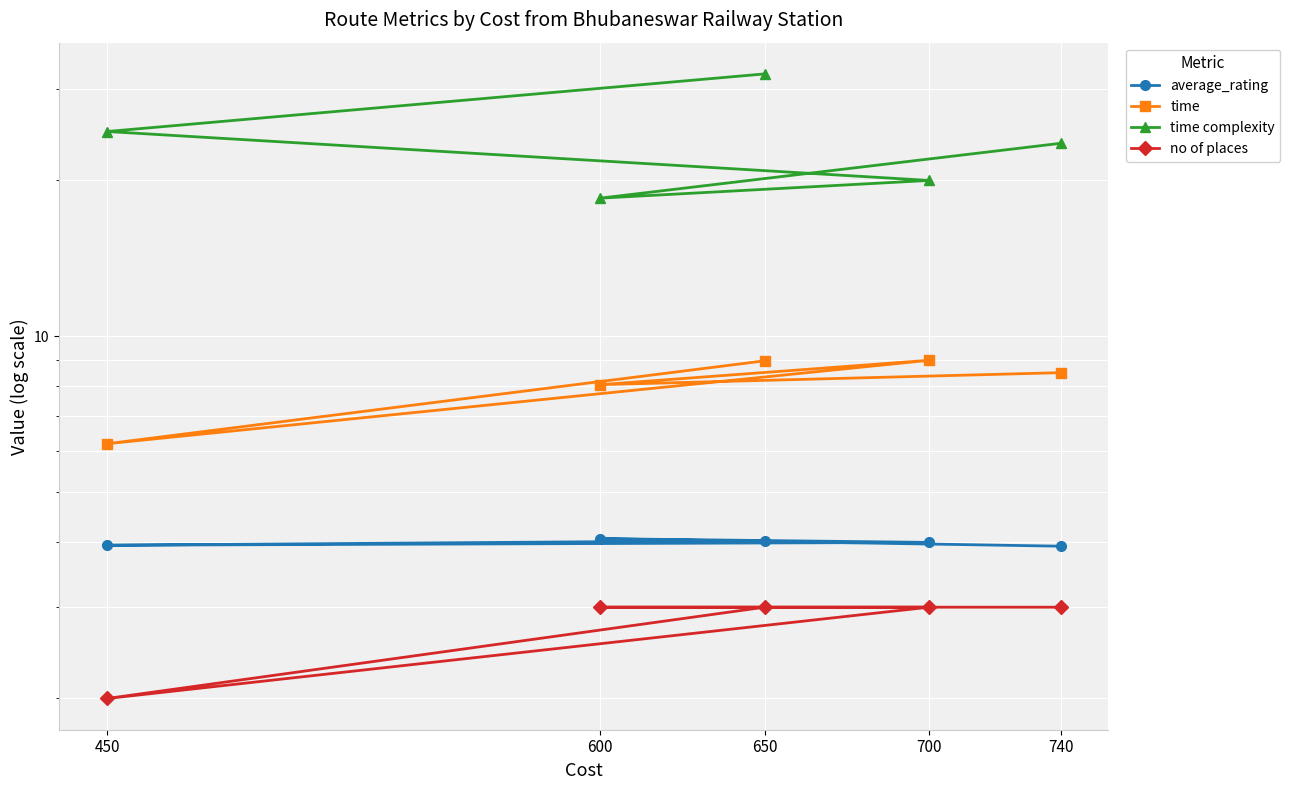

Is it true that no of places equals 1.9 at 650?

False